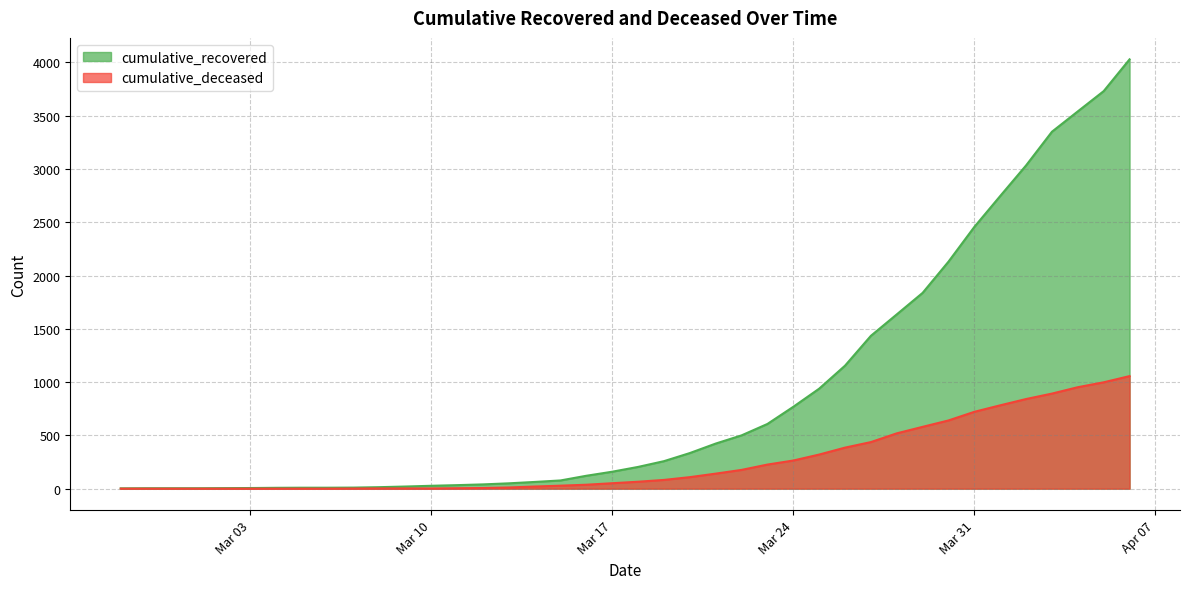

Is it true that cumulative_recovered equals 1452 at 2020-04-04?

False